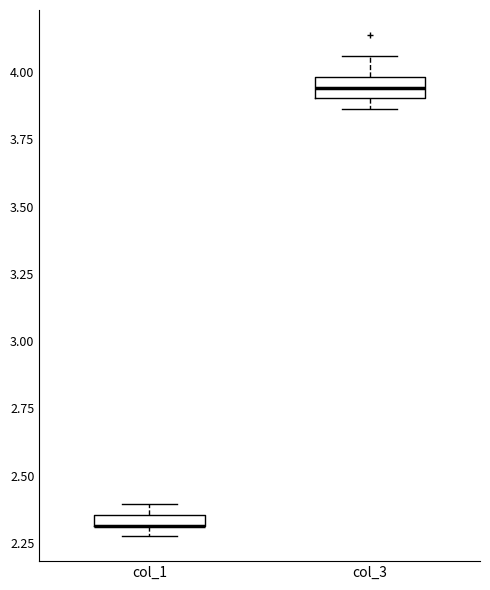

Where is the upper edge of the box for col_3 on the y-axis? The values are not printed on the chart, so give them approximately, as read against the axis.

4.00